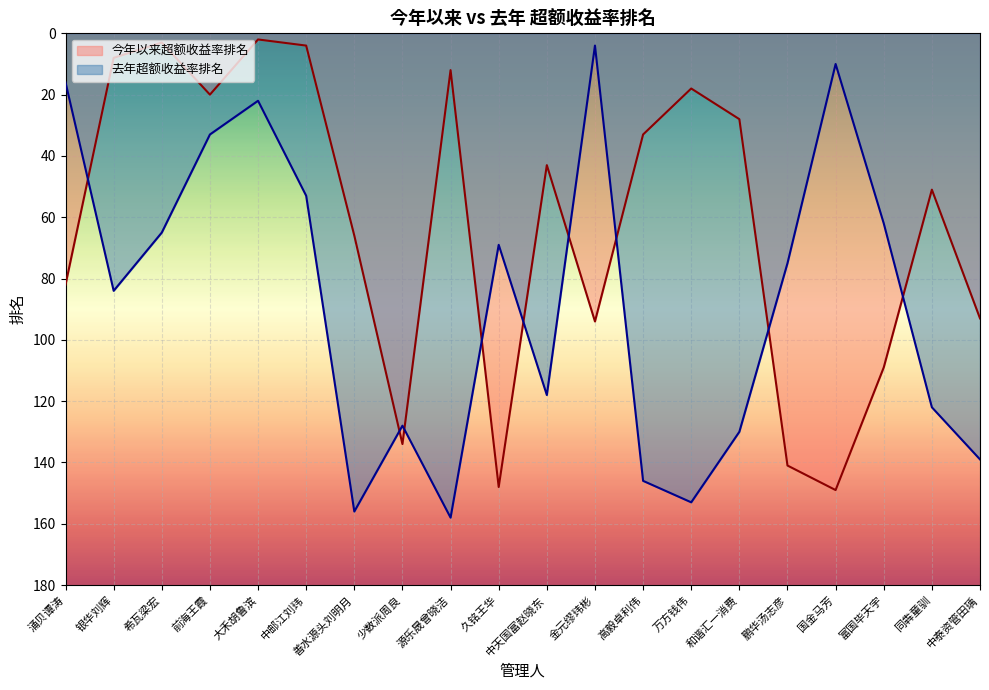

After their last crossing, which series has the higher values: 今年以来超额收益率排名 or 去年超额收益率排名?

去年超额收益率排名